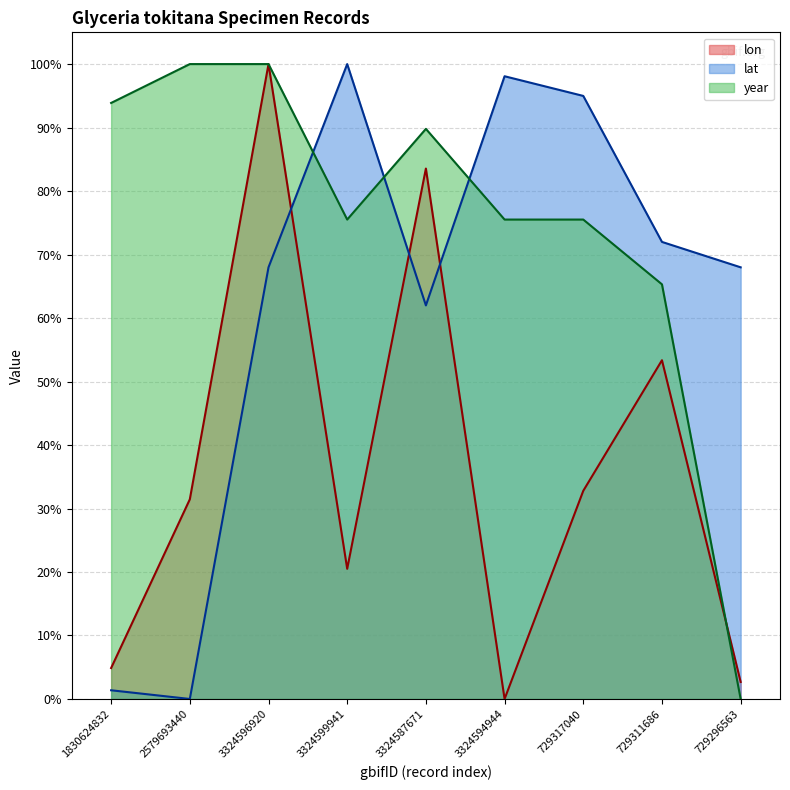

What position from the left is 3324596920?

3